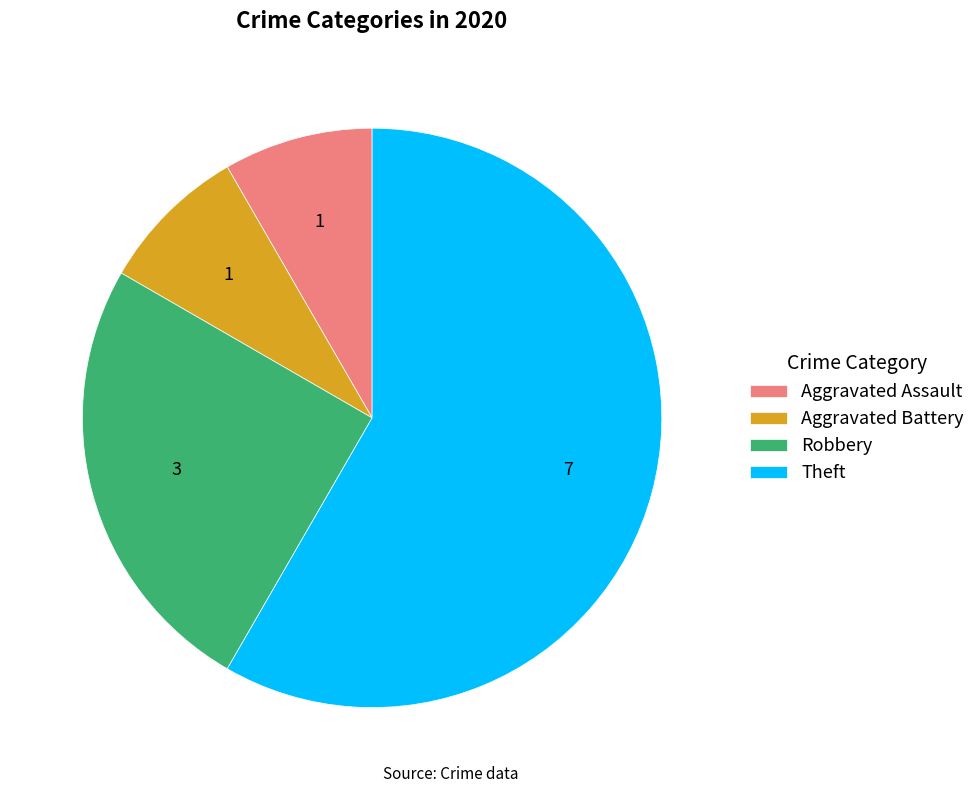

Which category has the biggest portion of the pie?

Theft